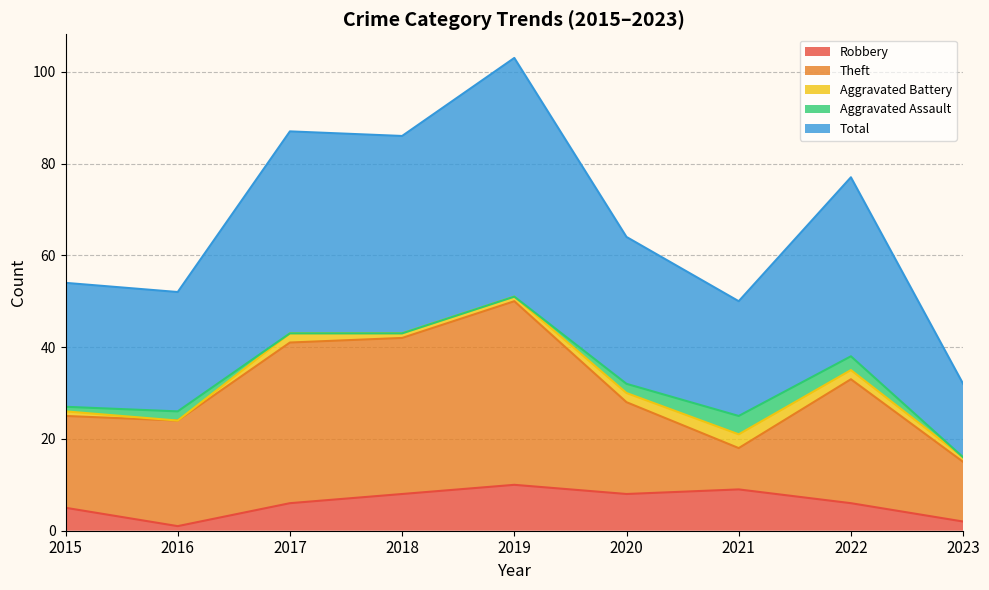

What is the difference between the maximum and minimum values in the Aggravated Battery series?

3